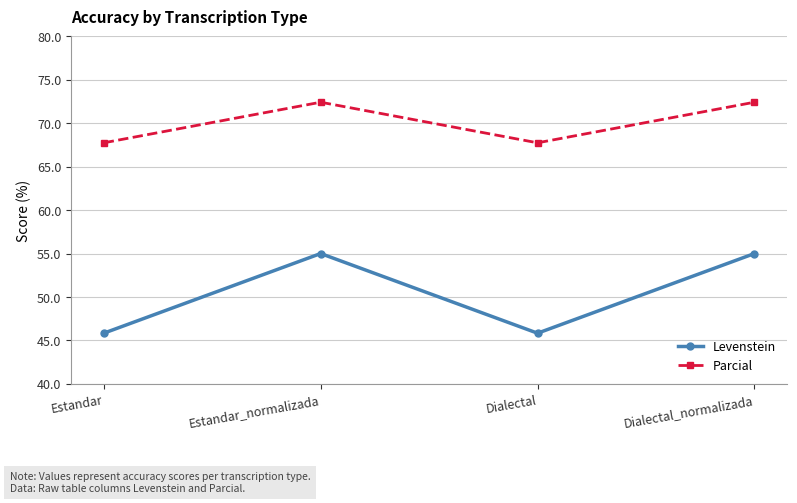

Which series has the largest total across all categories?

Parcial